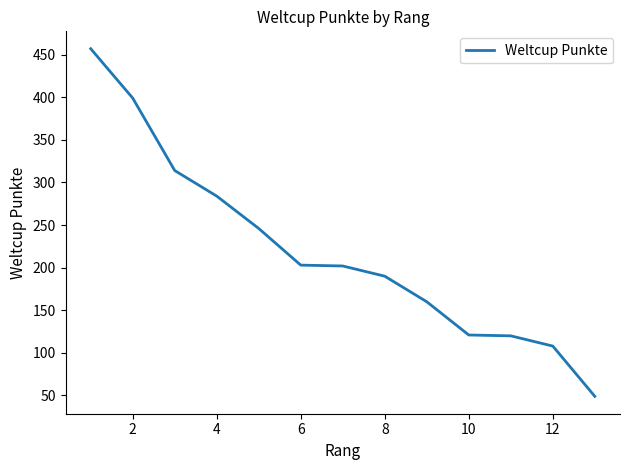

What is the difference between the maximum and minimum values?

408